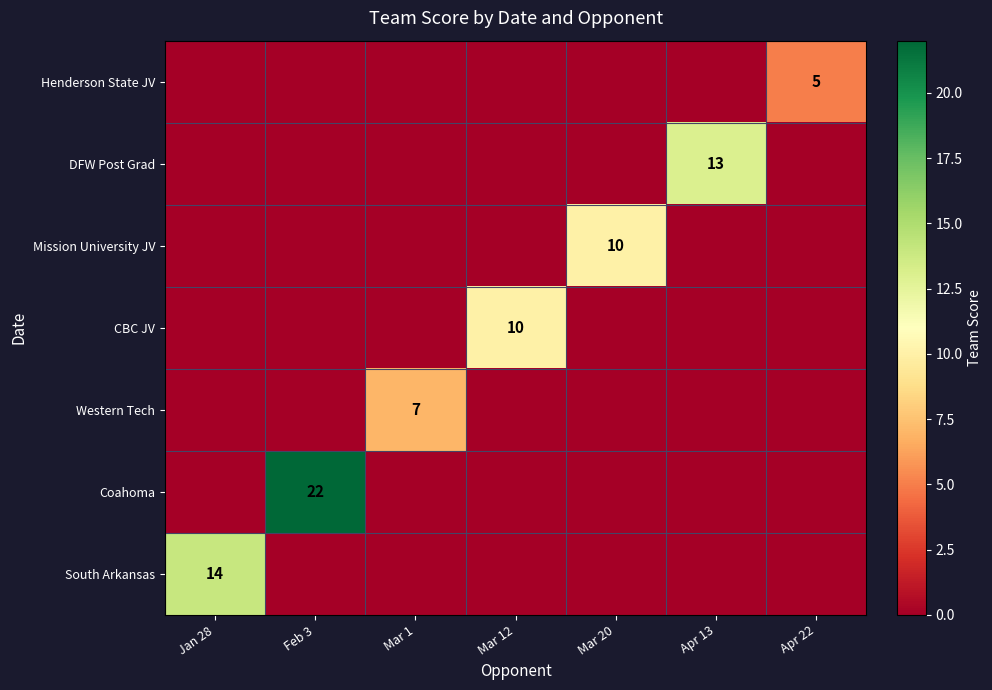

Which series has the largest range (max minus min)?

Coahoma